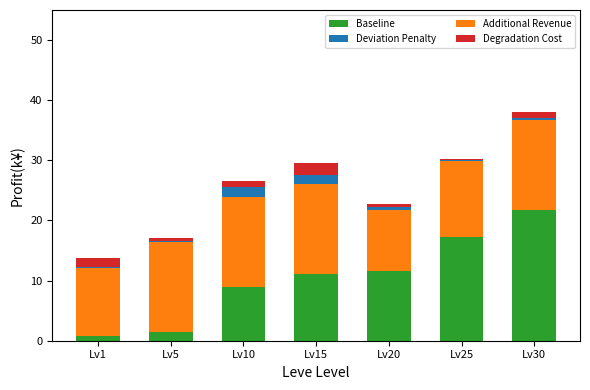

Does the chart contain stacked bars?

Yes